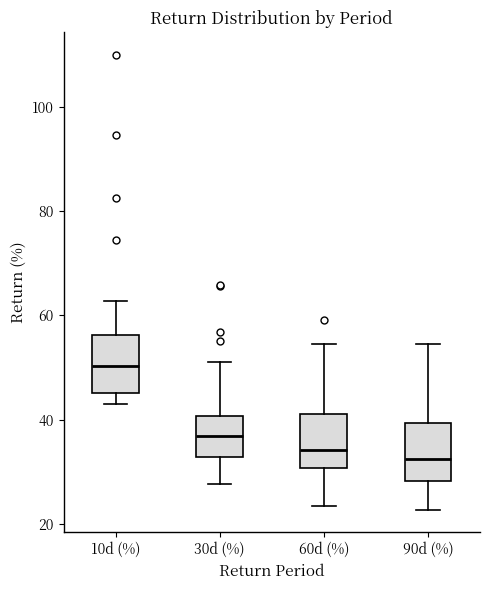

Reading left to right, transcribe this box plot: for each box, give where its median line is, the range the box spans, and where its two whiskers end, as read against the y-axis. The values are not printed on the chart, so give them approximately, as read against the axis.

10d (%): median 50, box 46 to 56, whiskers 44 to 62
30d (%): median 36, box 32 to 40, whiskers 28 to 52
60d (%): median 34, box 30 to 42, whiskers 24 to 54
90d (%): median 32, box 28 to 40, whiskers 22 to 54